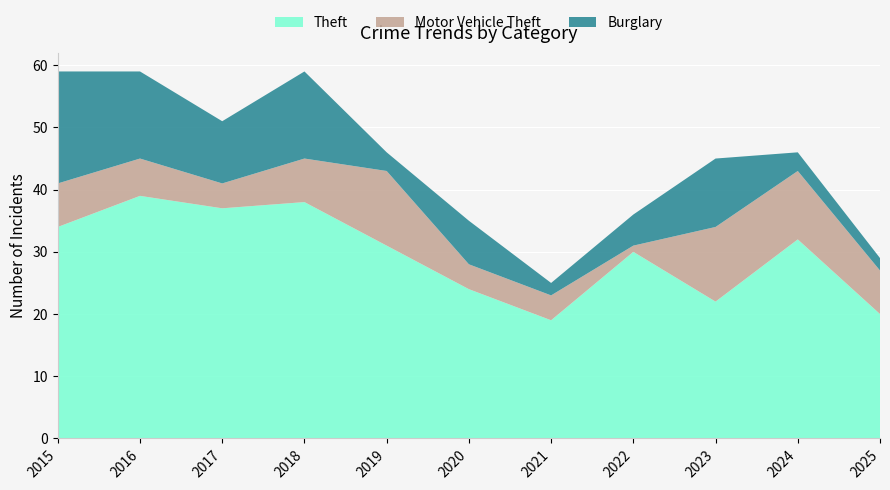

Reading right to left, extract all data points from this chart.

Theft: 2025=20	2024=32	2023=22	2022=30	2021=19	2020=24	2019=31	2018=38	2017=37	2016=39	2015=34
Motor Vehicle Theft: 2025=7	2024=11	2023=12	2022=1	2021=4	2020=4	2019=12	2018=7	2017=4	2016=6	2015=7
Burglary: 2025=2	2024=3	2023=11	2022=5	2021=2	2020=7	2019=3	2018=14	2017=10	2016=14	2015=18